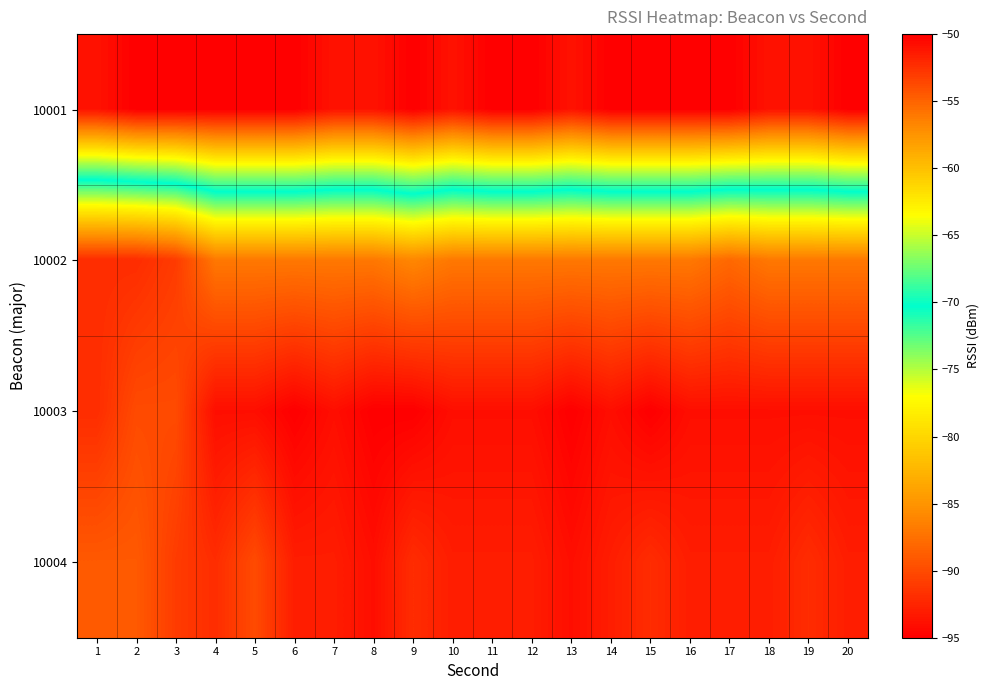

What is the difference between the highest and lowest values at 15?

45